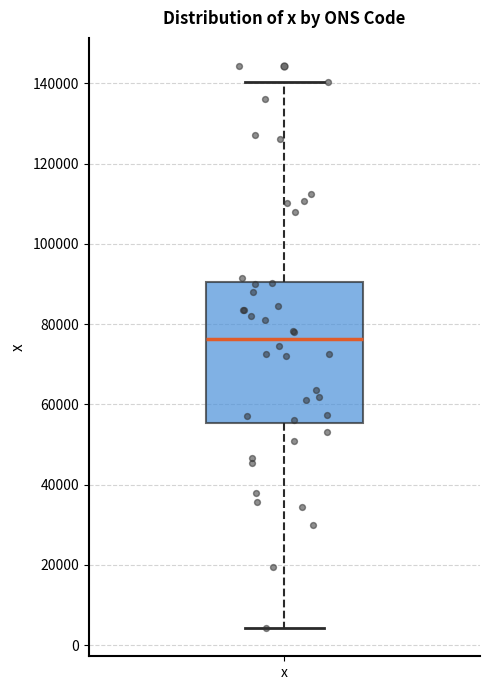

Transcribe this box plot: give where the median line is, the range the box spans, and where the two whiskers end, as read against the y-axis. The values are not printed on the chart, so give them approximately, as read against the axis.

median 76000, box 56000 to 90000, whiskers 4000 to 140000